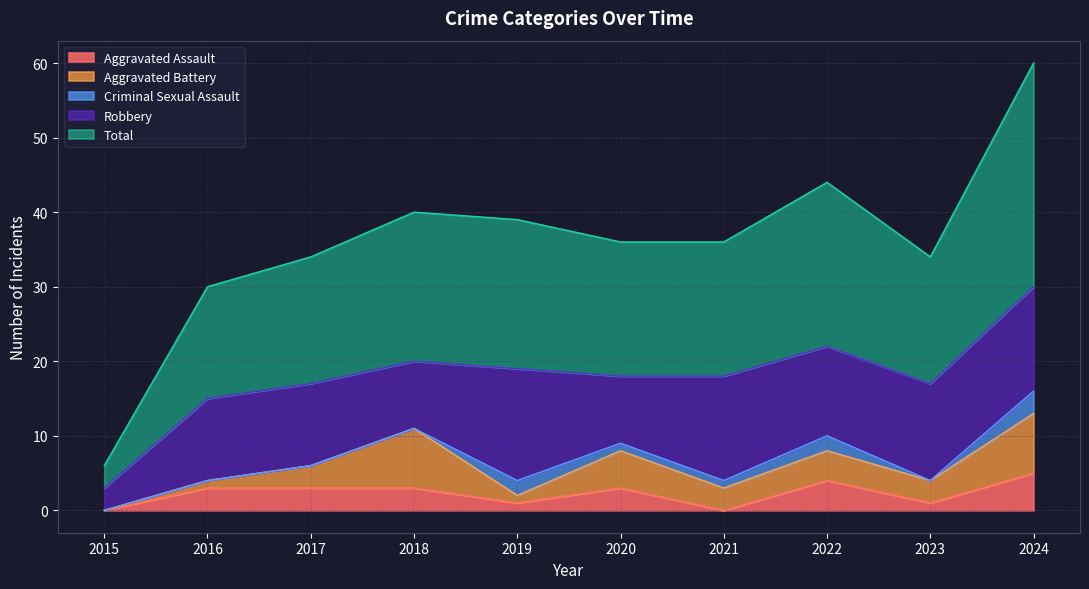

True or false: Aggravated Battery and Total cross at least once.

False